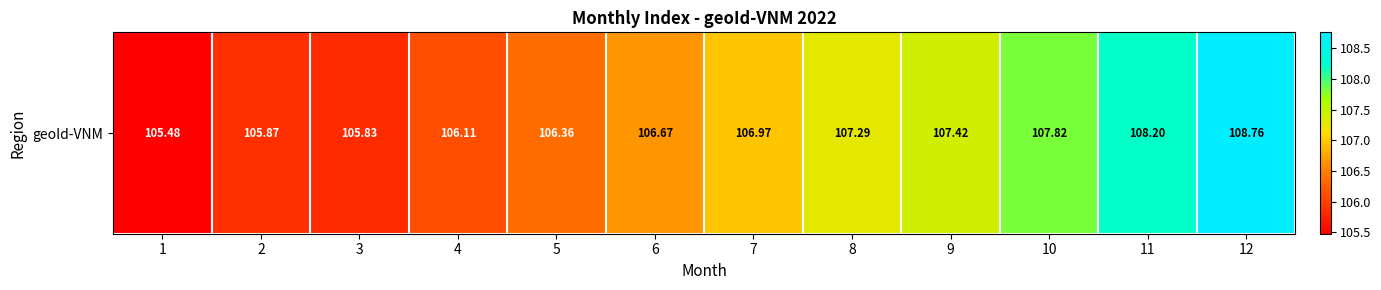

What is the difference between the values at 11 and 8?

0.9